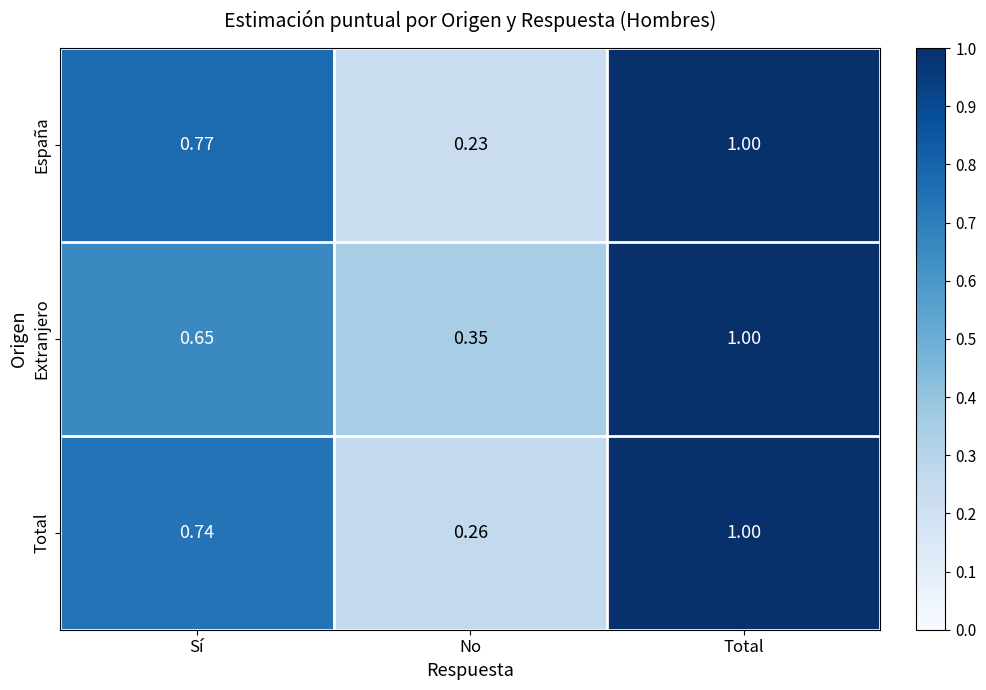

Which category has the highest value in the Total series?

Total